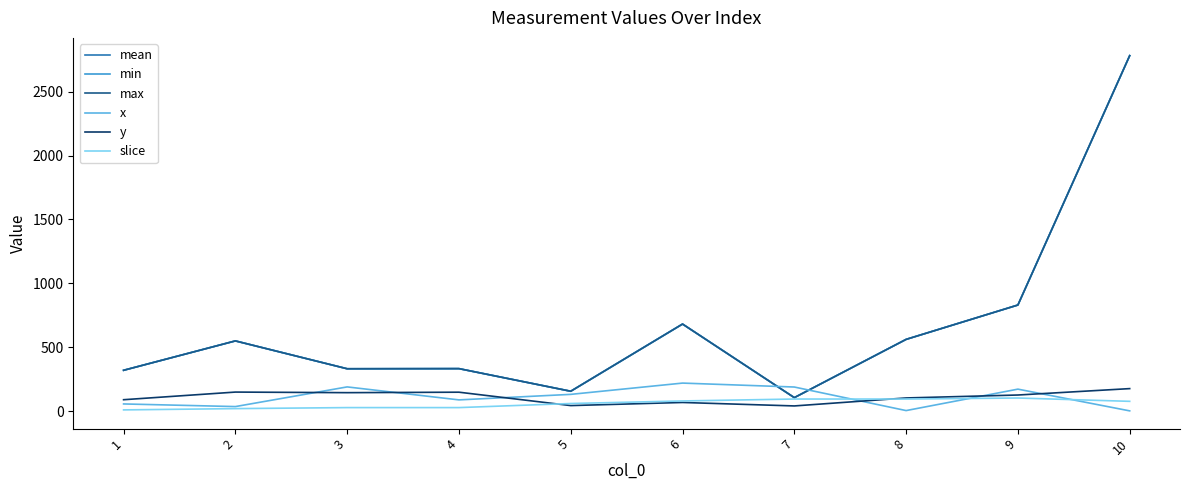

What is the difference between the maximum and minimum values in the slice series?

93.0